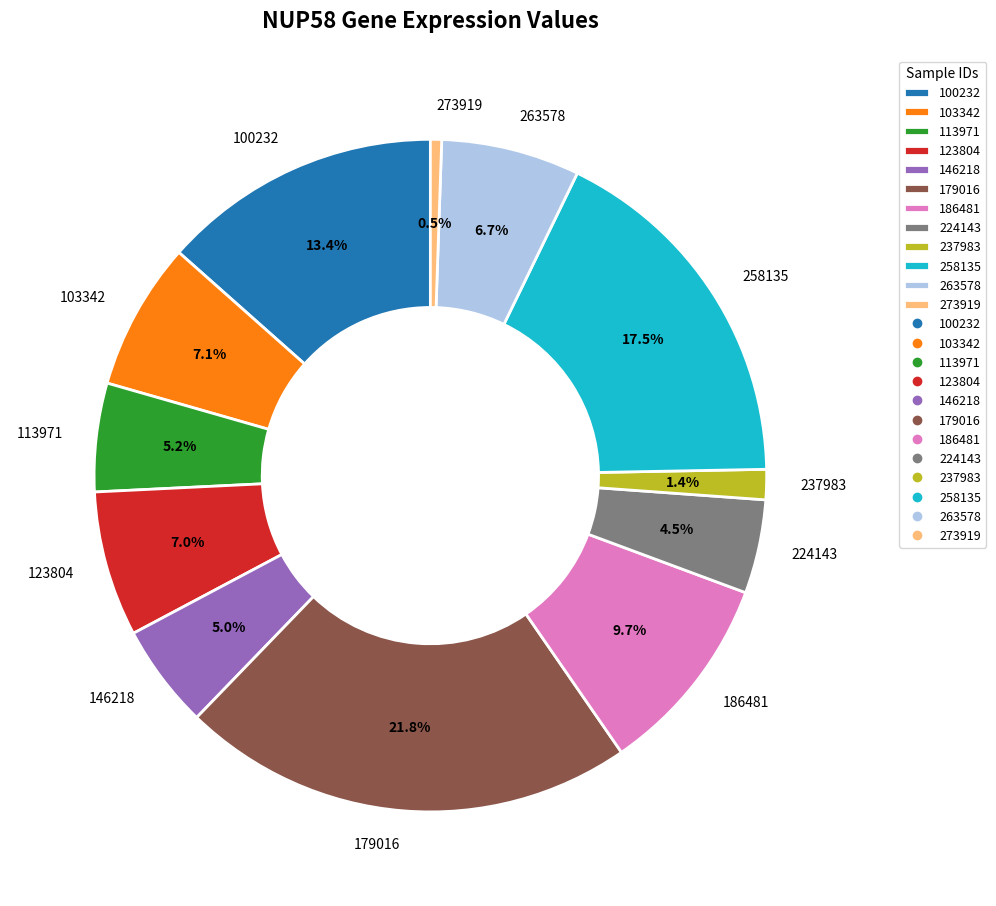

To the nearest percent, what is the average slice percentage?

8%